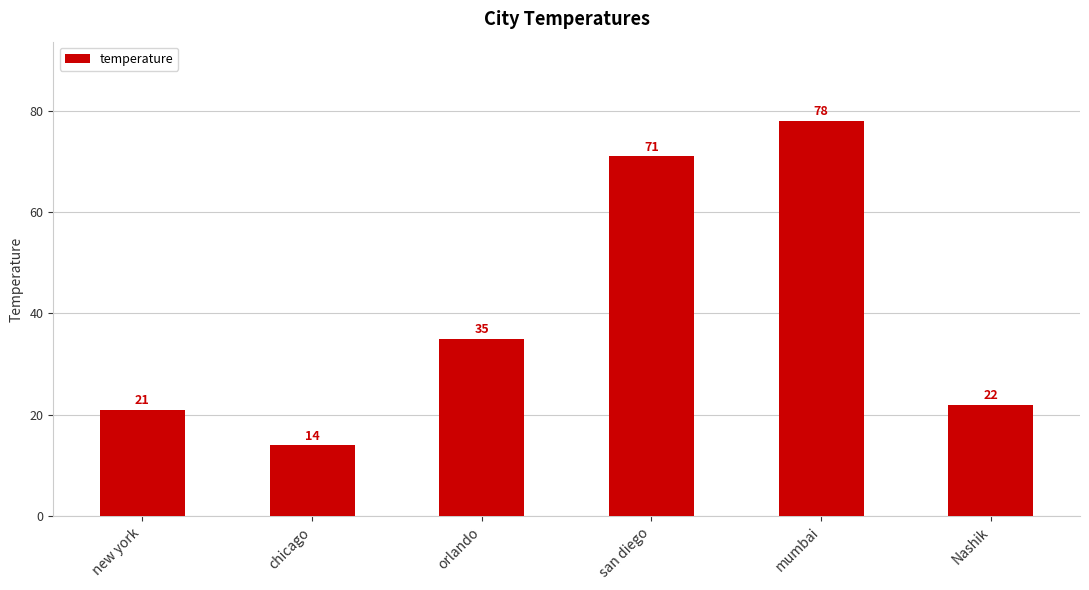

Does the chart contain stacked bars?

No